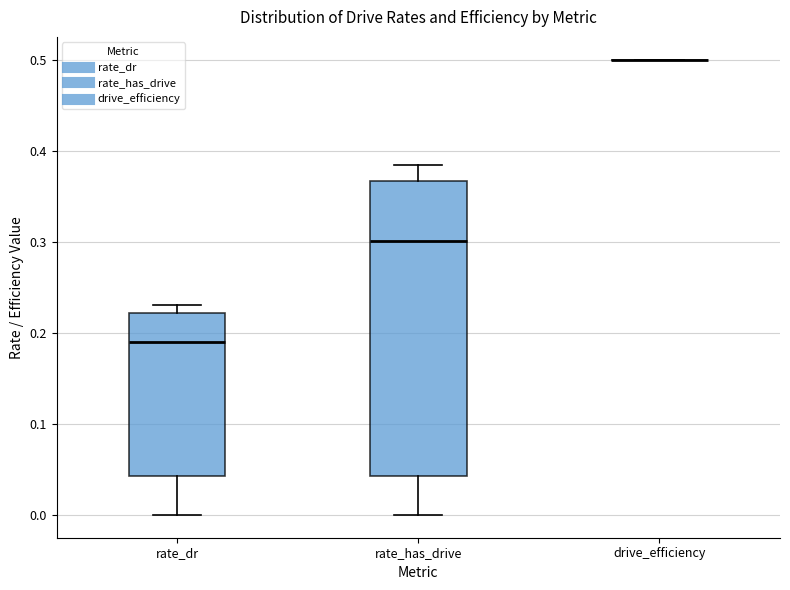

Comparing the boxes themselves (not the whiskers), which one is the tallest?

rate_has_drive